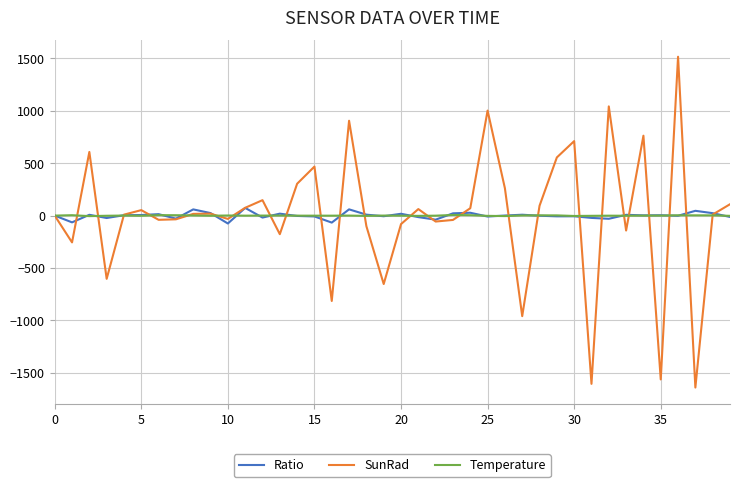

What is the minimum value shown in the chart?

-1640.0